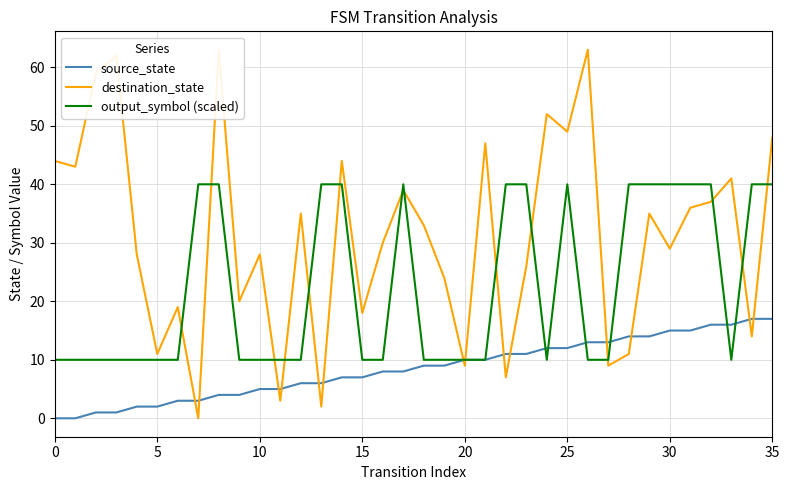

True or false: output_symbol (scaled) has more than 0 interior local peaks.

True